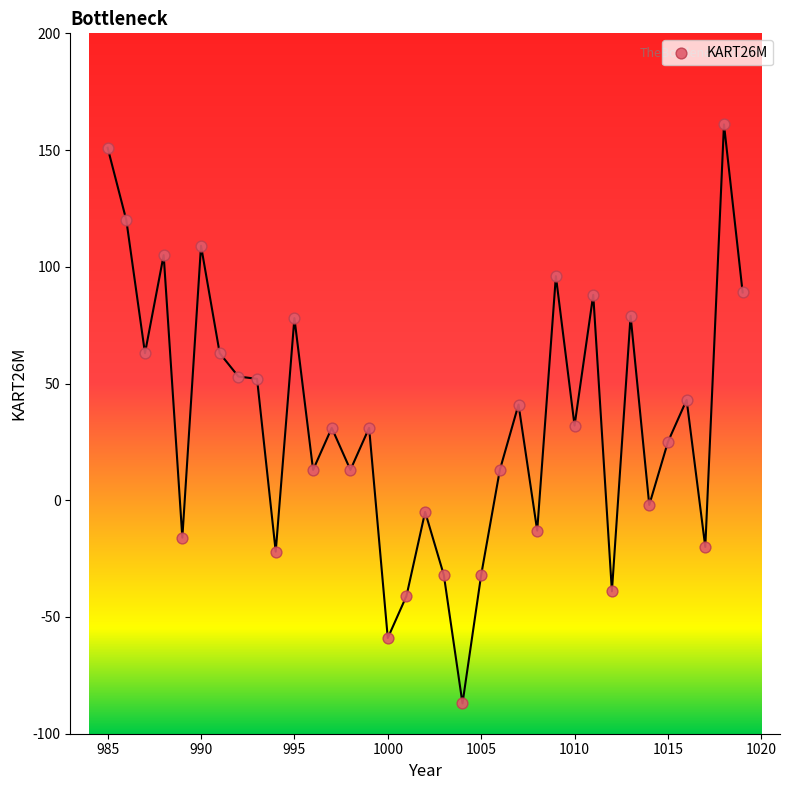

What is the range of X values (max minus min)?

34